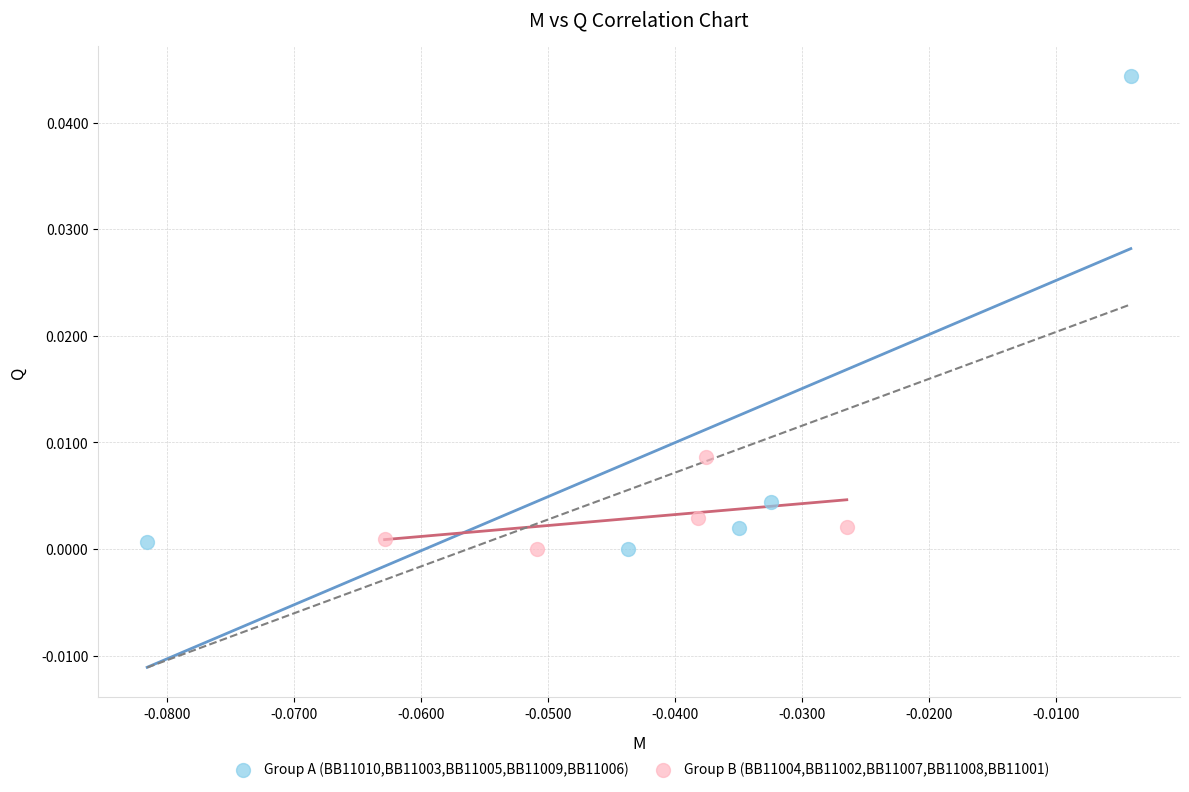

Which series has the largest Y range (max minus min)?

Group A (BB11010,BB11003,BB11005,BB11009,BB11006)